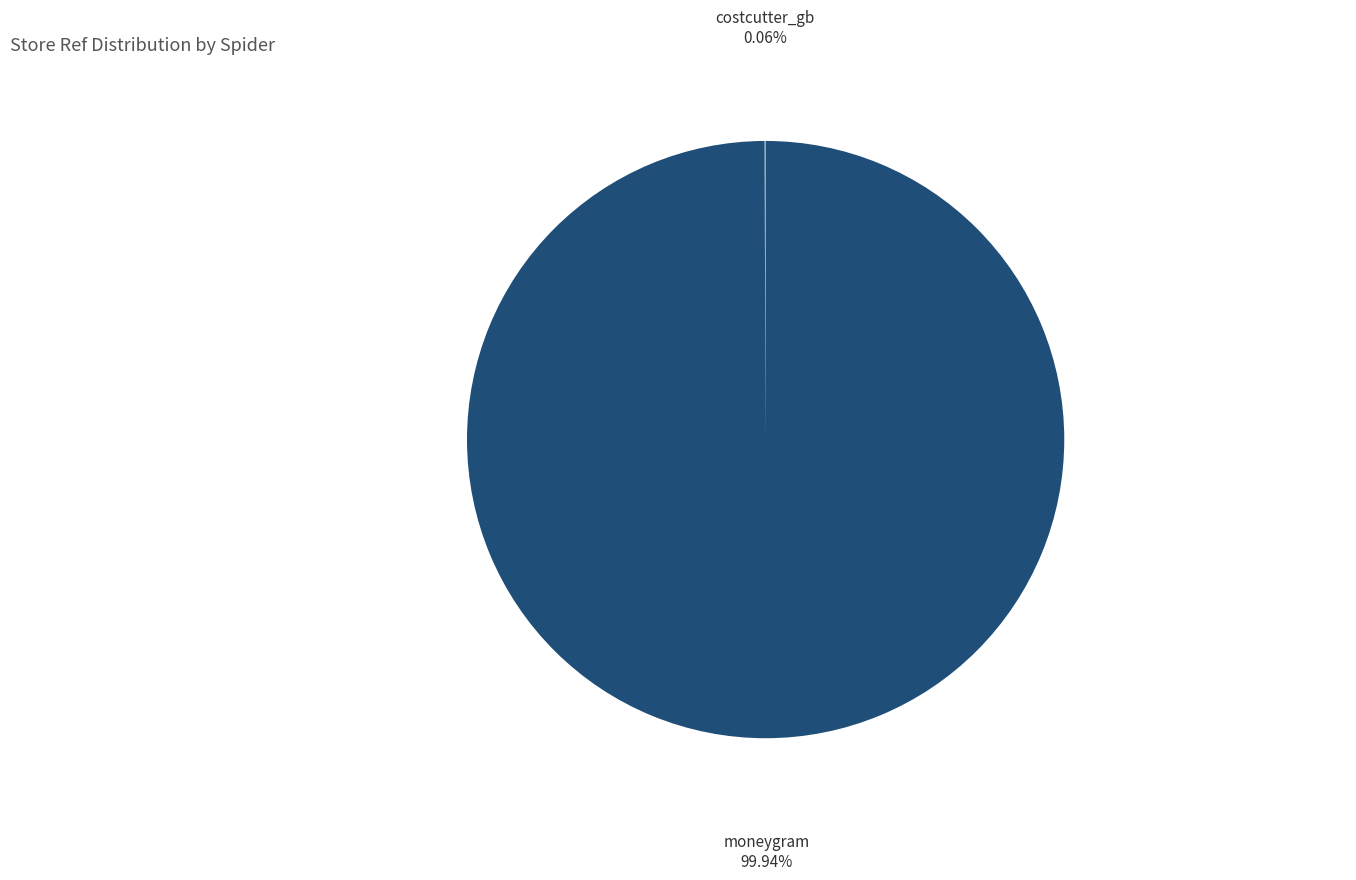

What percentage is the moneygram slice, to the nearest percent?

100%